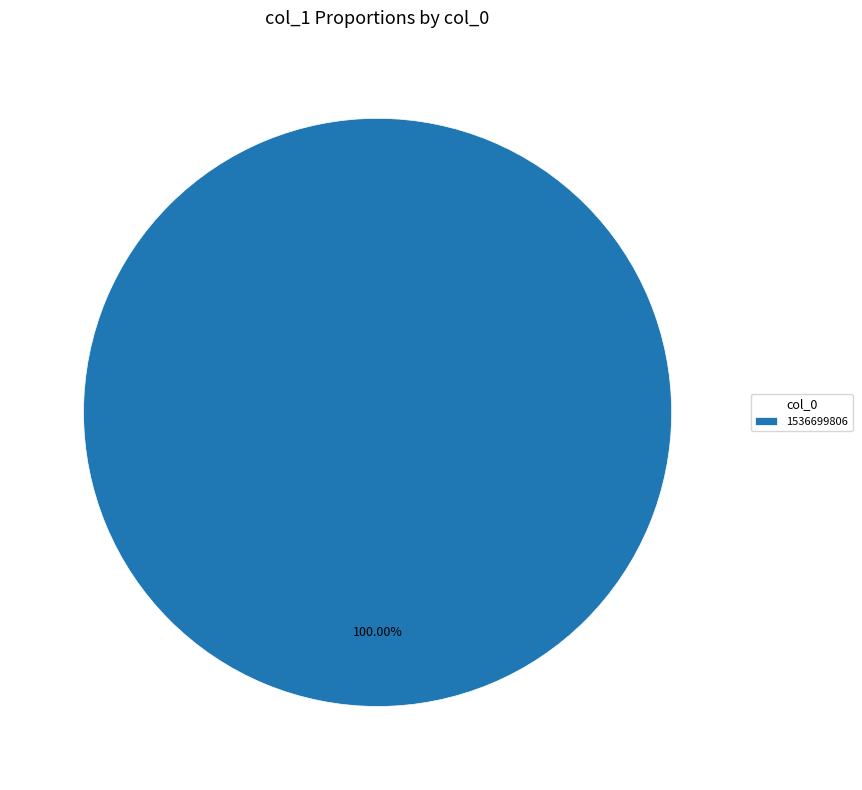

Rank the categories by value from highest to lowest.

1536699806